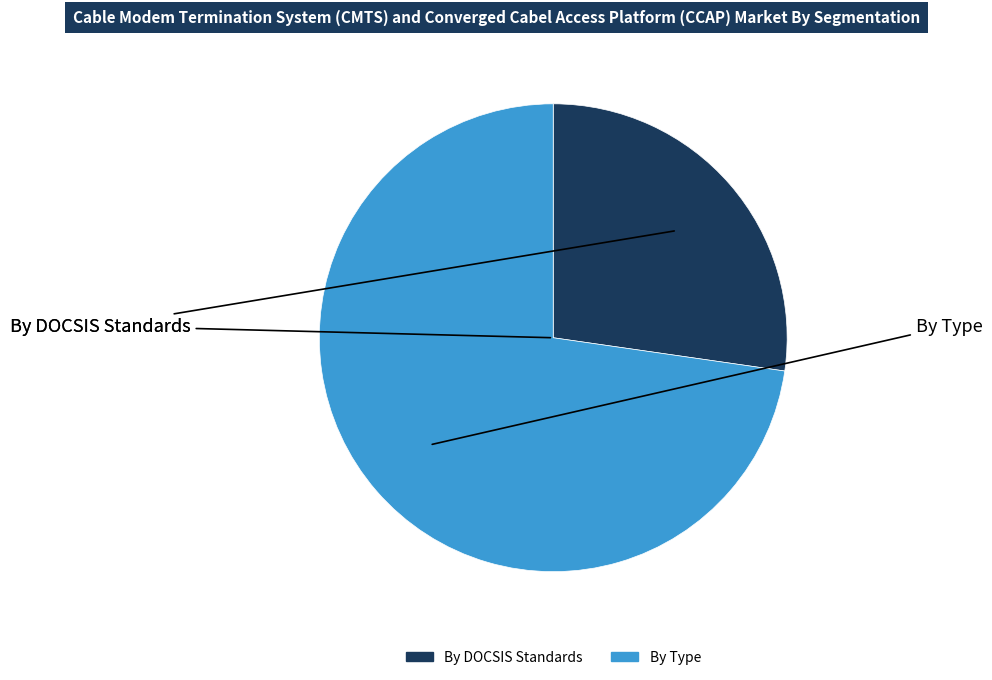

Is there any slice that represents more than half of the pie?

Yes